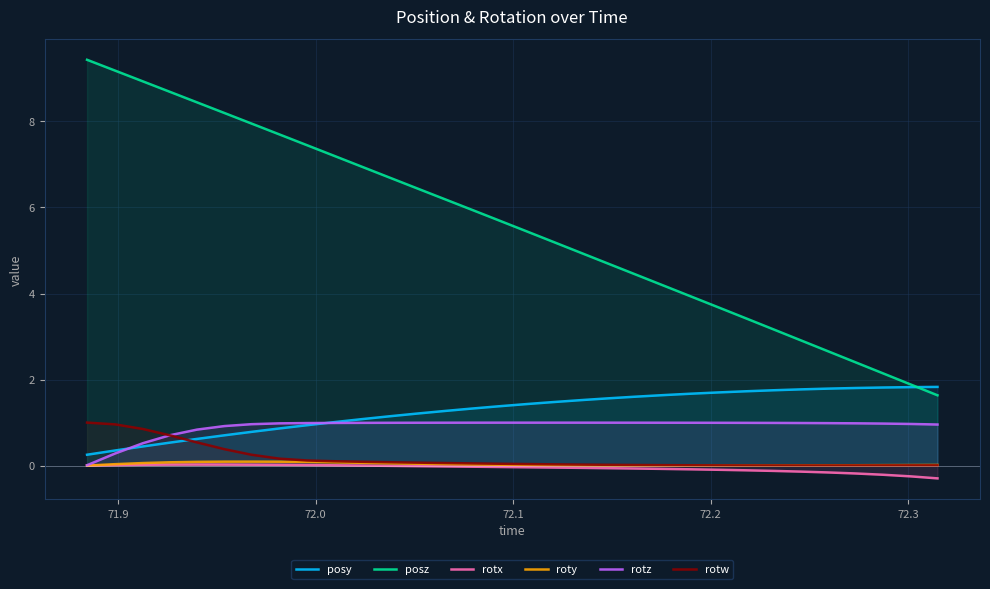

Which series has the widest spread of values?

posz